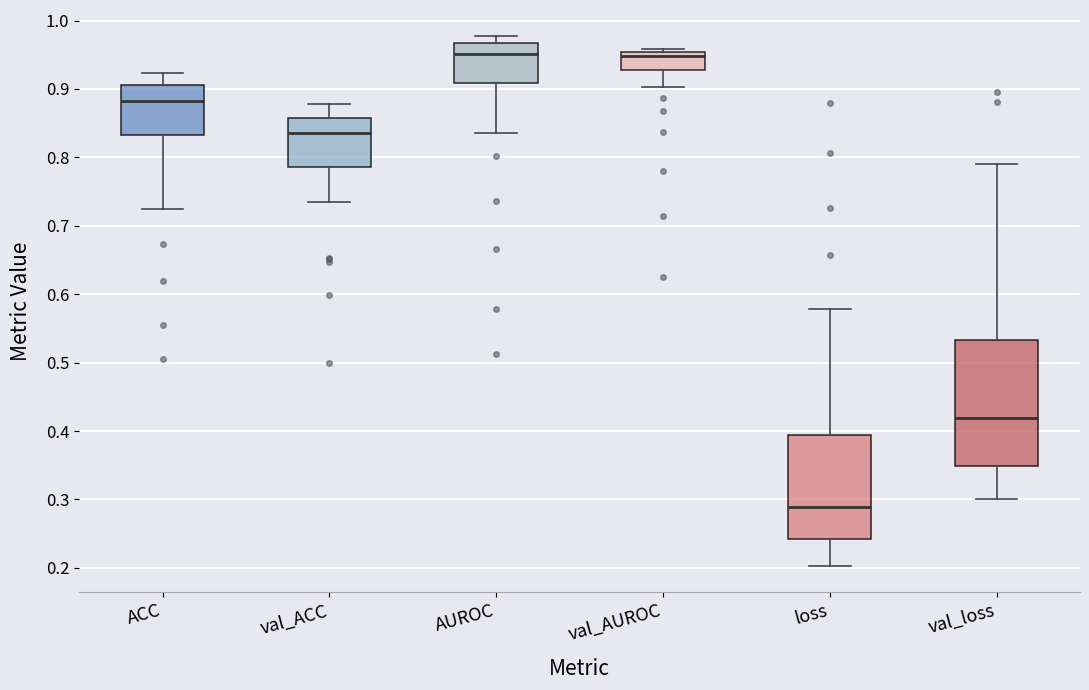

Reading left to right, transcribe this box plot: for each box, give where its median line is, the range the box spans, and where its two whiskers end, as read against the y-axis. The values are not printed on the chart, so give them approximately, as read against the axis.

ACC: median 0.88, box 0.83 to 0.91, whiskers 0.73 to 0.92
val_ACC: median 0.84, box 0.79 to 0.86, whiskers 0.73 to 0.88
AUROC: median 0.95, box 0.91 to 0.97, whiskers 0.84 to 0.98
val_AUROC: median 0.95 (just below the box's upper edge), box 0.93 to 0.95, whiskers 0.90 to 0.96
loss: median 0.29, box 0.24 to 0.39, whiskers 0.20 to 0.58
val_loss: median 0.42, box 0.35 to 0.53, whiskers 0.30 to 0.79